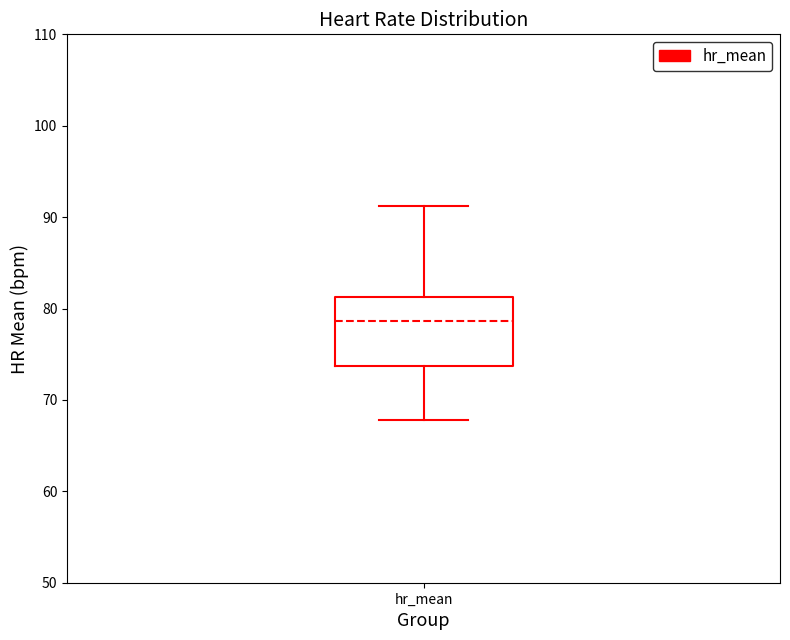

Where does the median line of the box for hr_mean sit on the y-axis? The values are not printed on the chart, so give them approximately, as read against the axis.

79